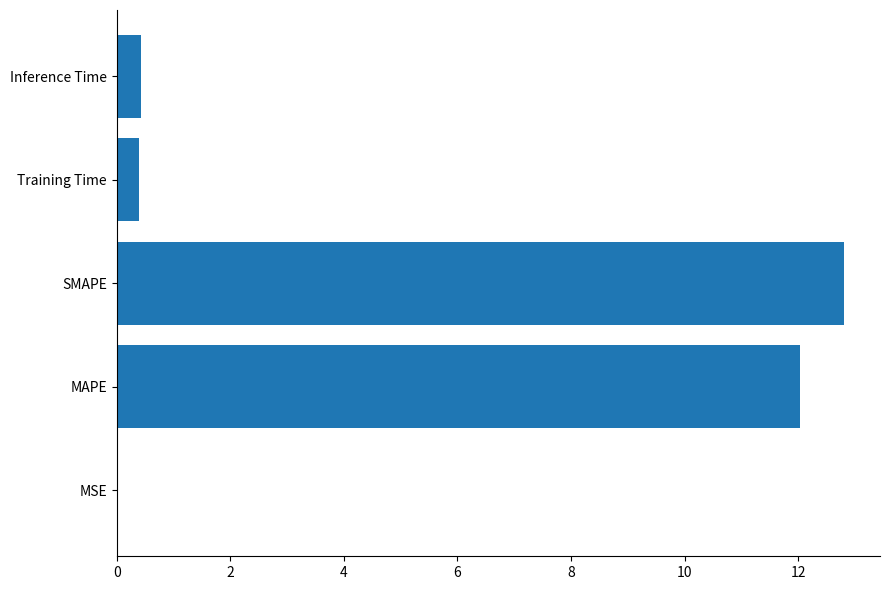

What is the sum of the values at Inference Time and Training Time?

0.8